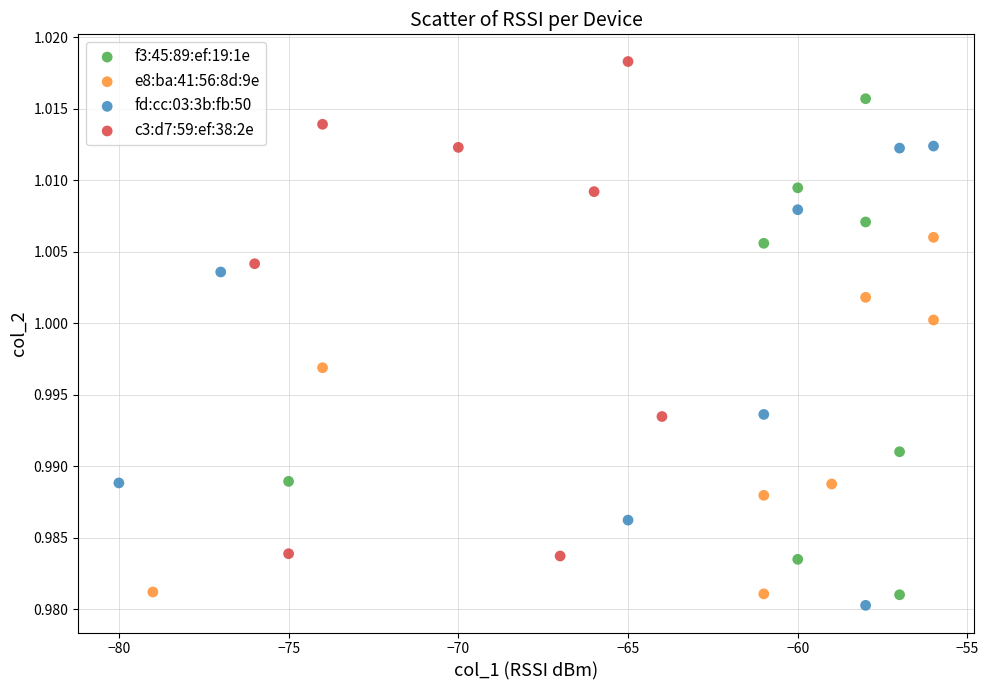

Which series contains the highest Y value?

c3:d7:59:ef:38:2e